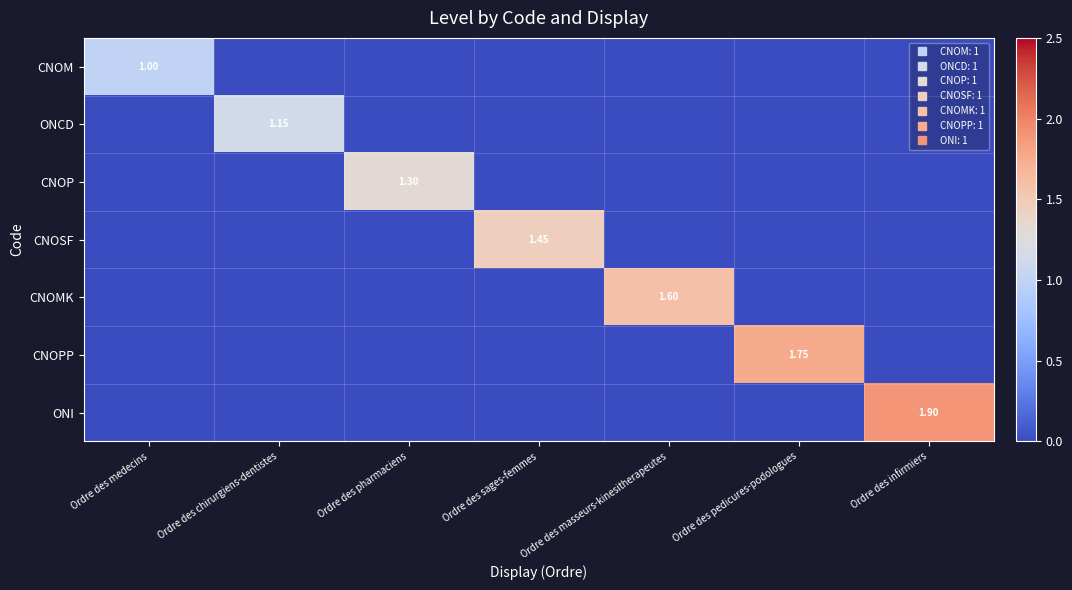

How many positive values does the ONI series have?

1